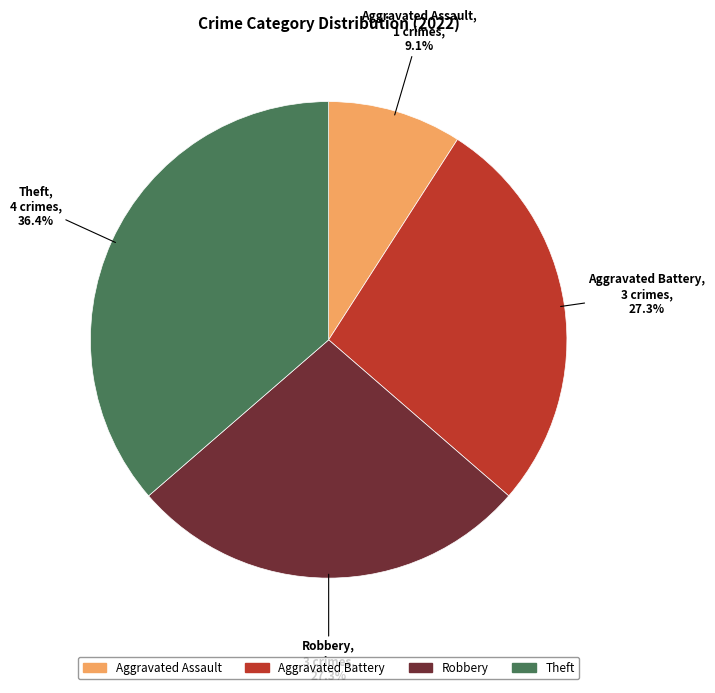

Count the number of slices in the pie.

4